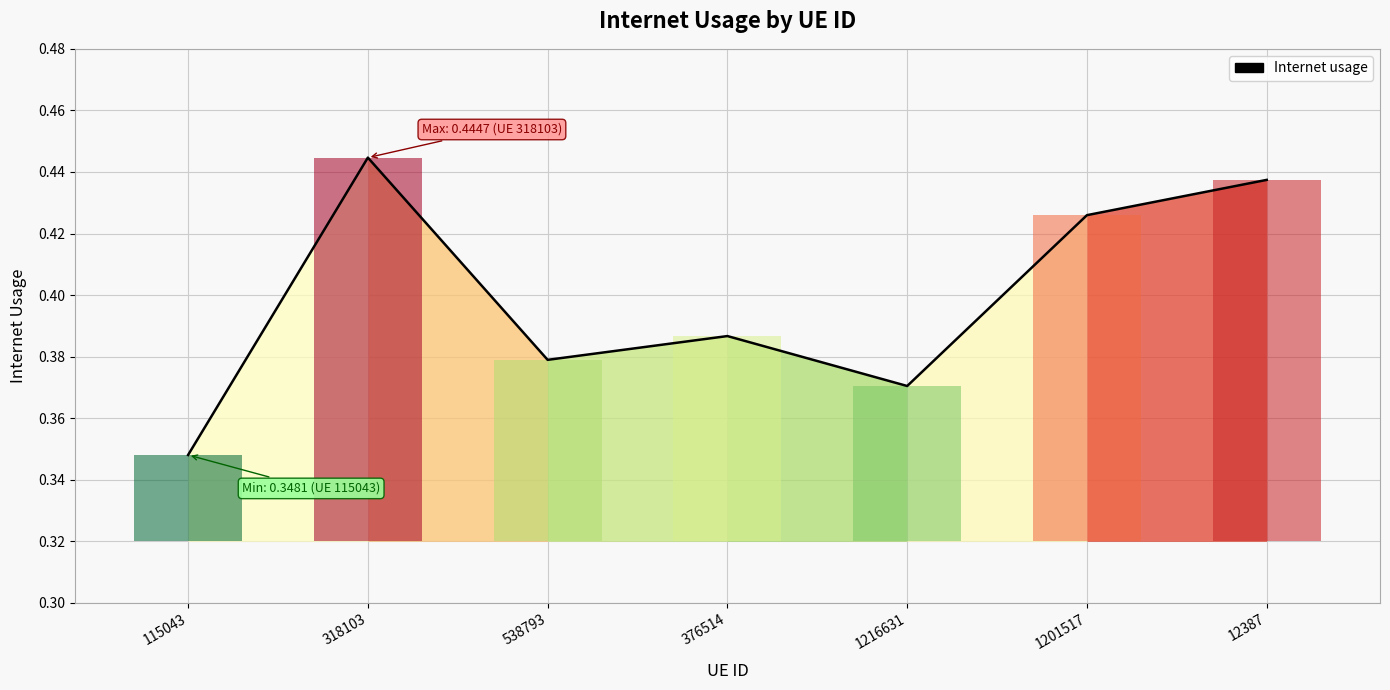

The value at 538793 is 0.2. True or false?

False